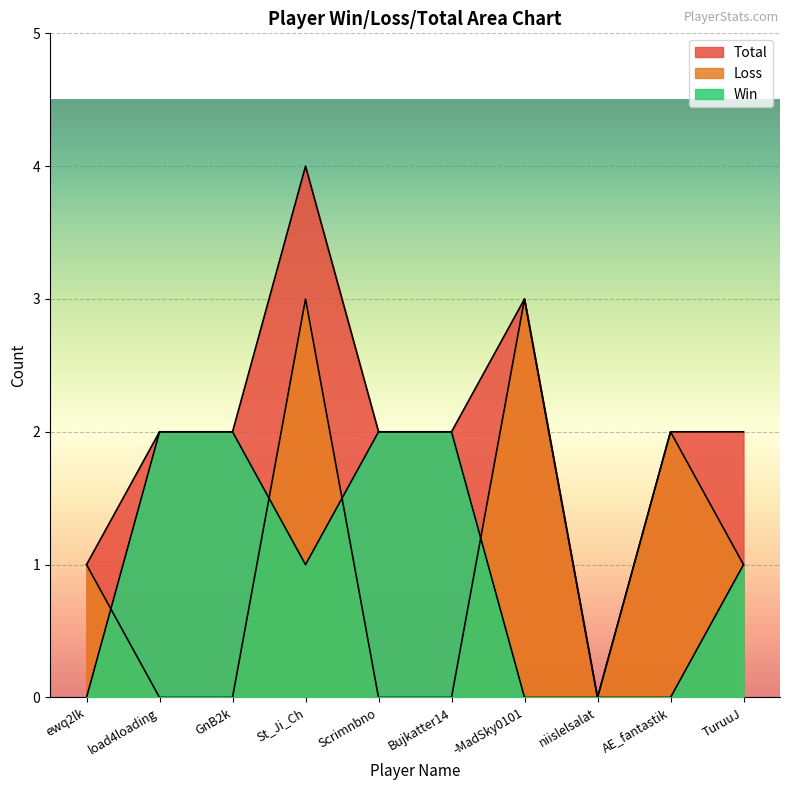

What is the label of the 6th point from the right?

Scrimnbno